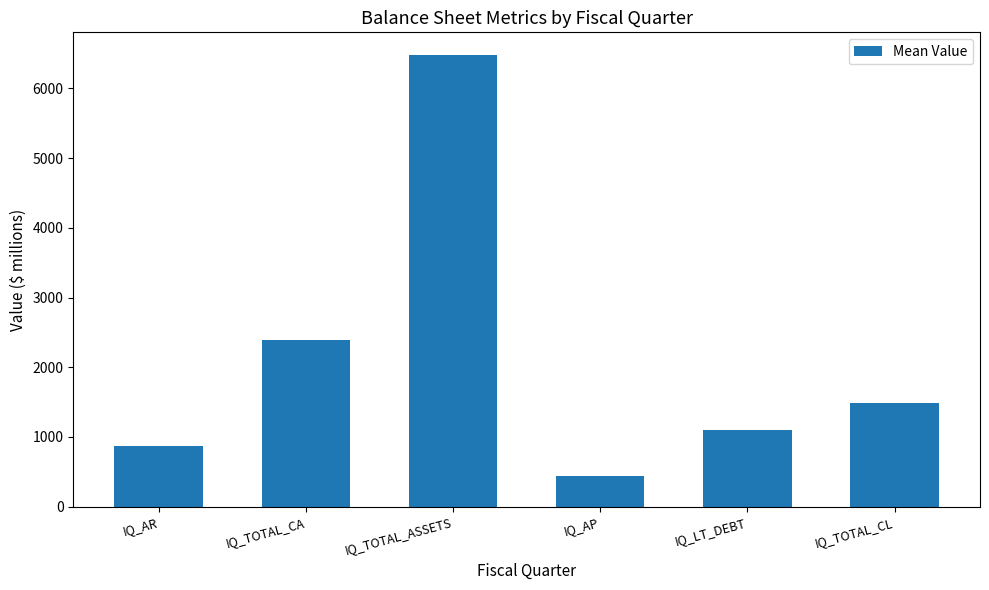

List the labels in order of value, largest first.

IQ_TOTAL_ASSETS, IQ_TOTAL_CA, IQ_TOTAL_CL, IQ_LT_DEBT, IQ_AR, IQ_AP